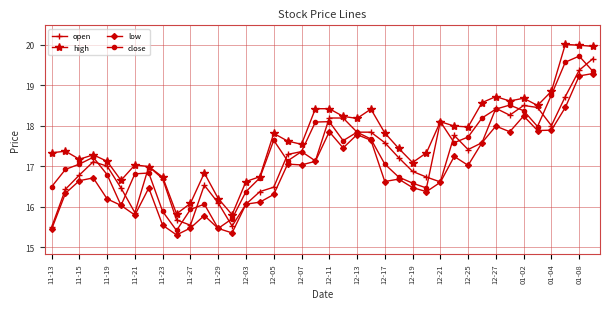

Which series has the largest total across all categories?

high